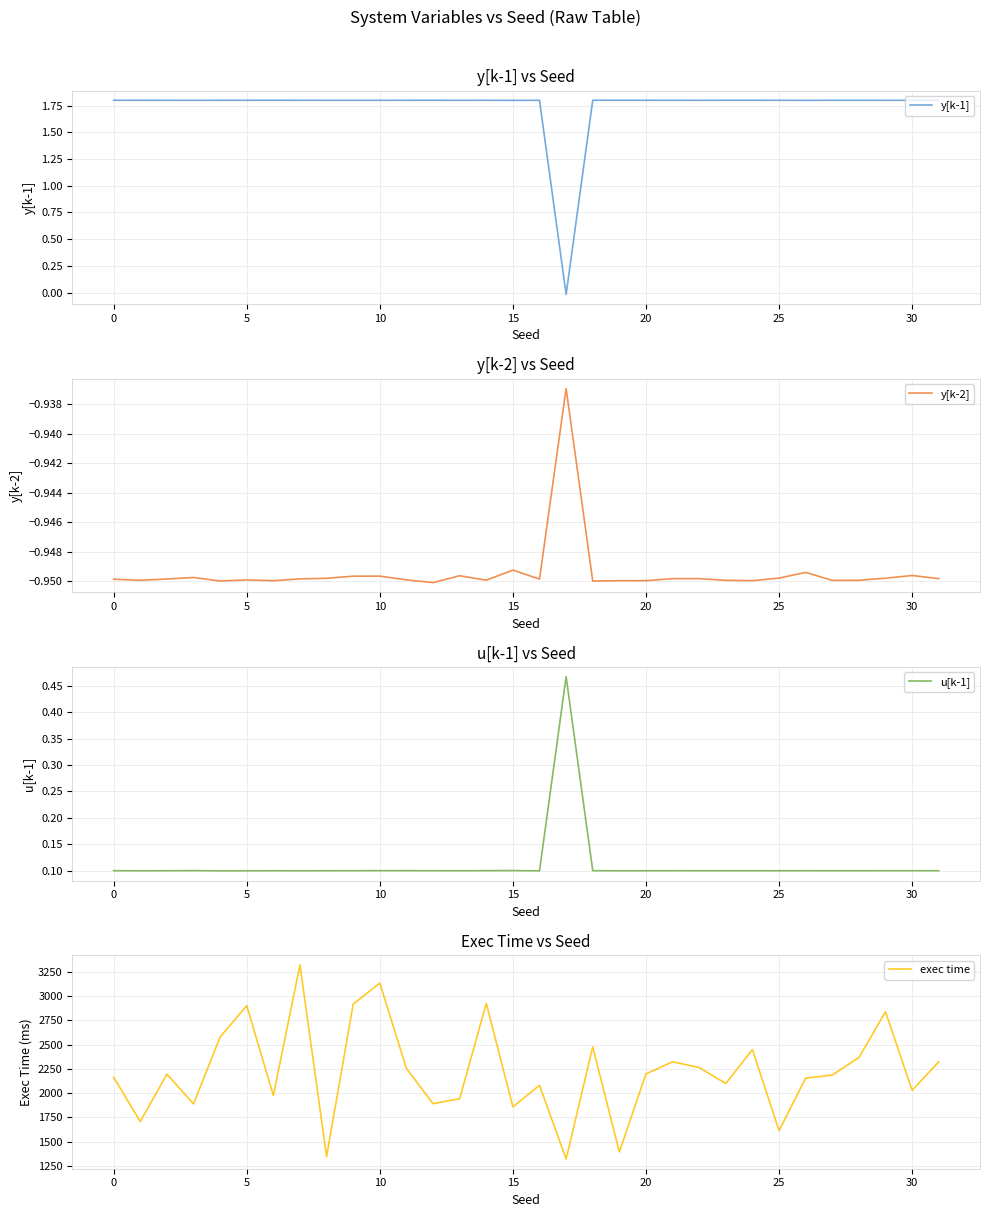

What is the sum of all u[k-1] values?

3.6